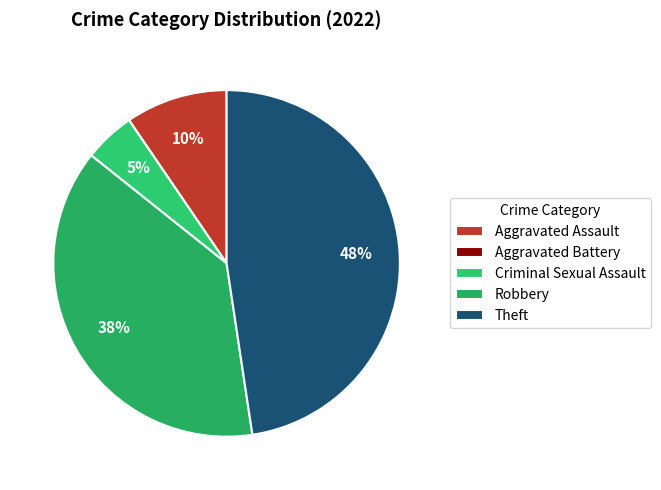

To the nearest percent, what is the difference between the Aggravated Battery and Robbery slice percentages?

38%